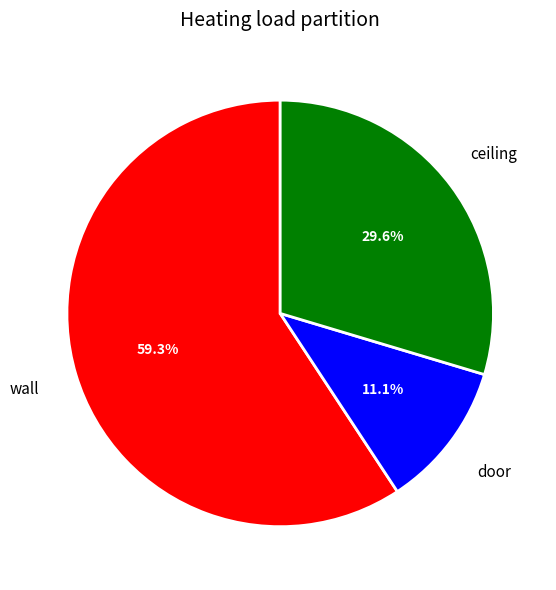

How many slices are in this pie chart?

3